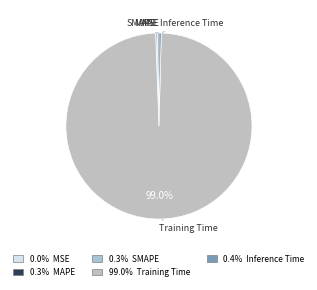

Is there any slice that represents more than half of the pie?

Yes